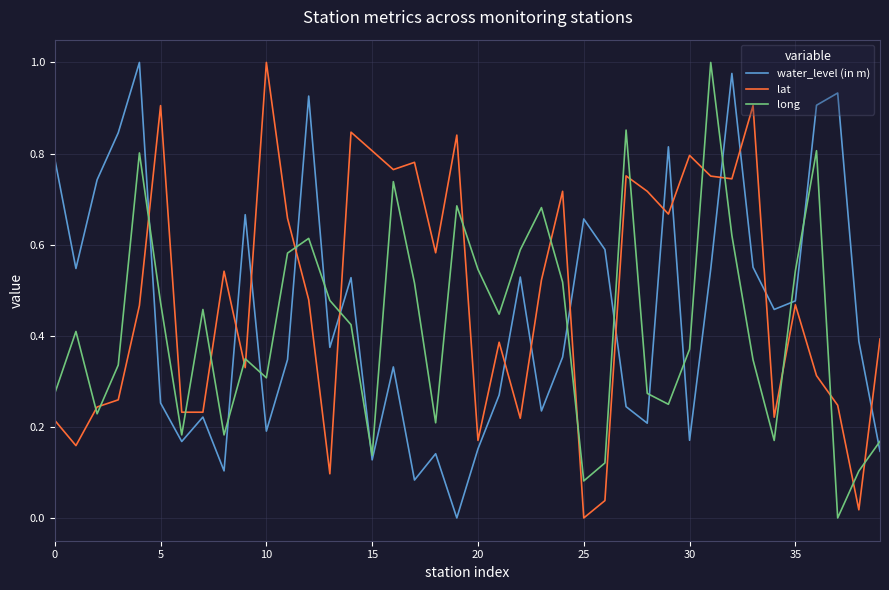

What are all the series names shown in the legend?

water_level (in m), lat, long